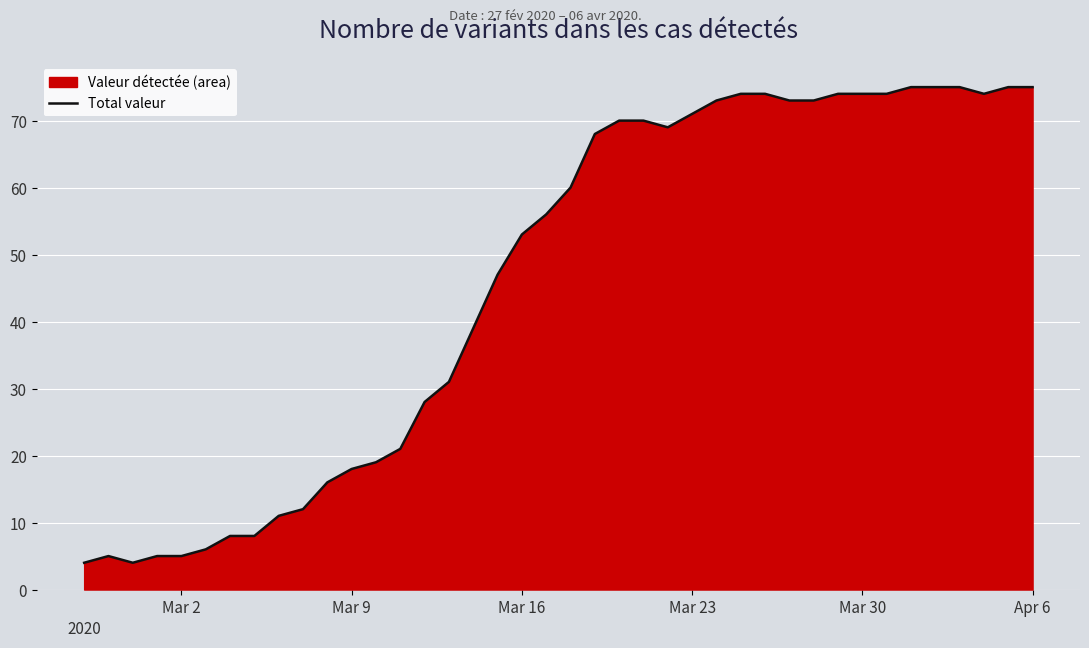

The chart shows a value of 99 at Mar 23. True or false?

False